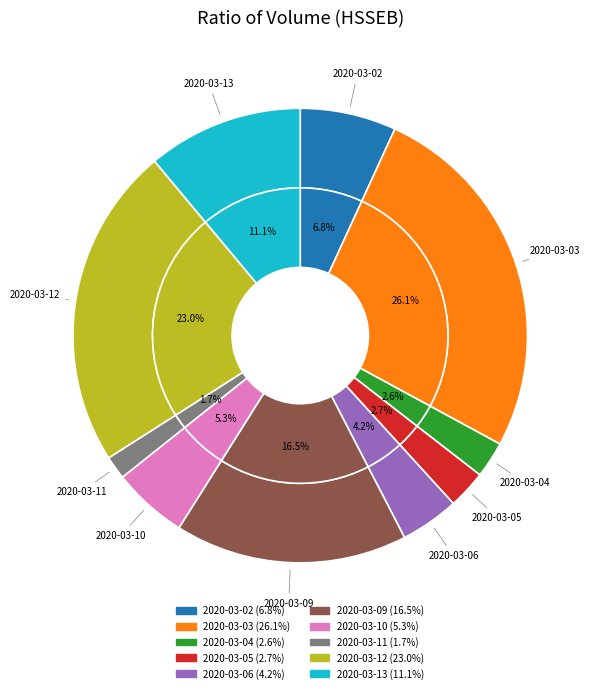

Rank the categories by value from highest to lowest.

2020-03-03, 2020-03-12, 2020-03-09, 2020-03-13, 2020-03-02, 2020-03-10, 2020-03-06, 2020-03-05, 2020-03-04, 2020-03-11